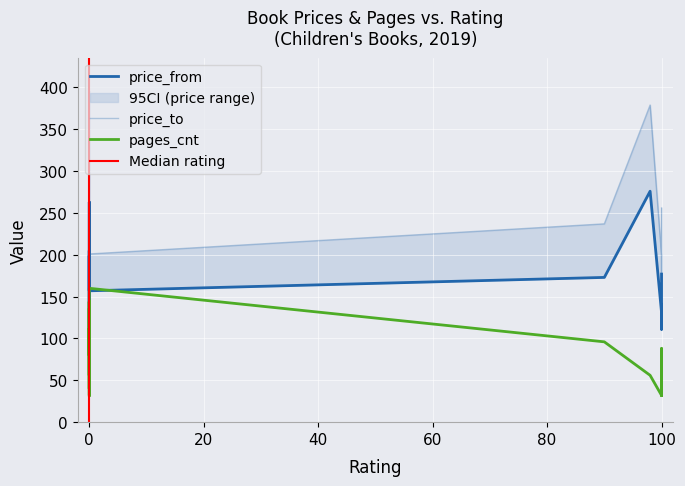

What value does the price_to series have at 0, to the nearest 10?

260